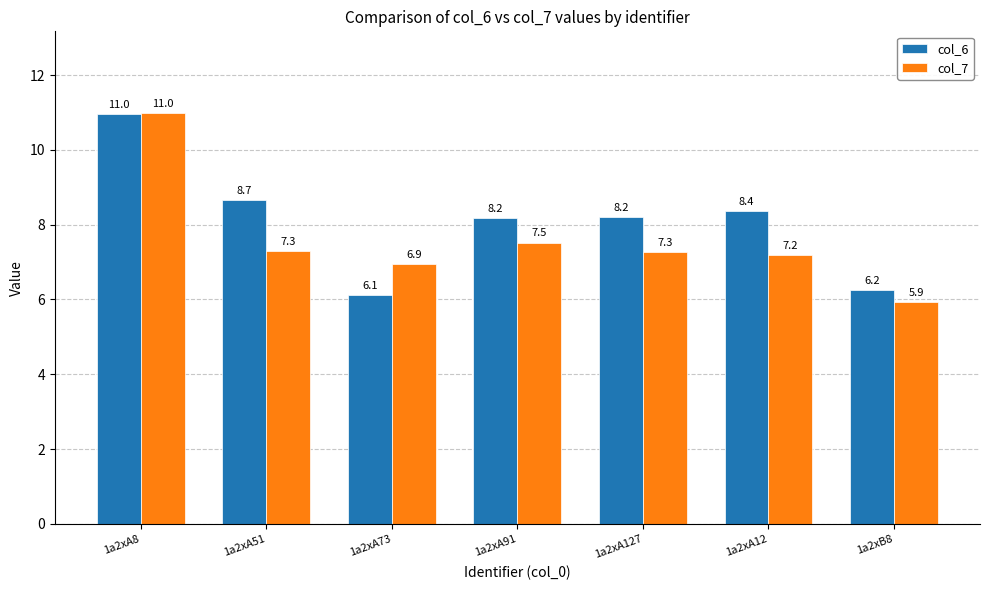

What value does the col_6 series have at 1a2xA12?

8.4